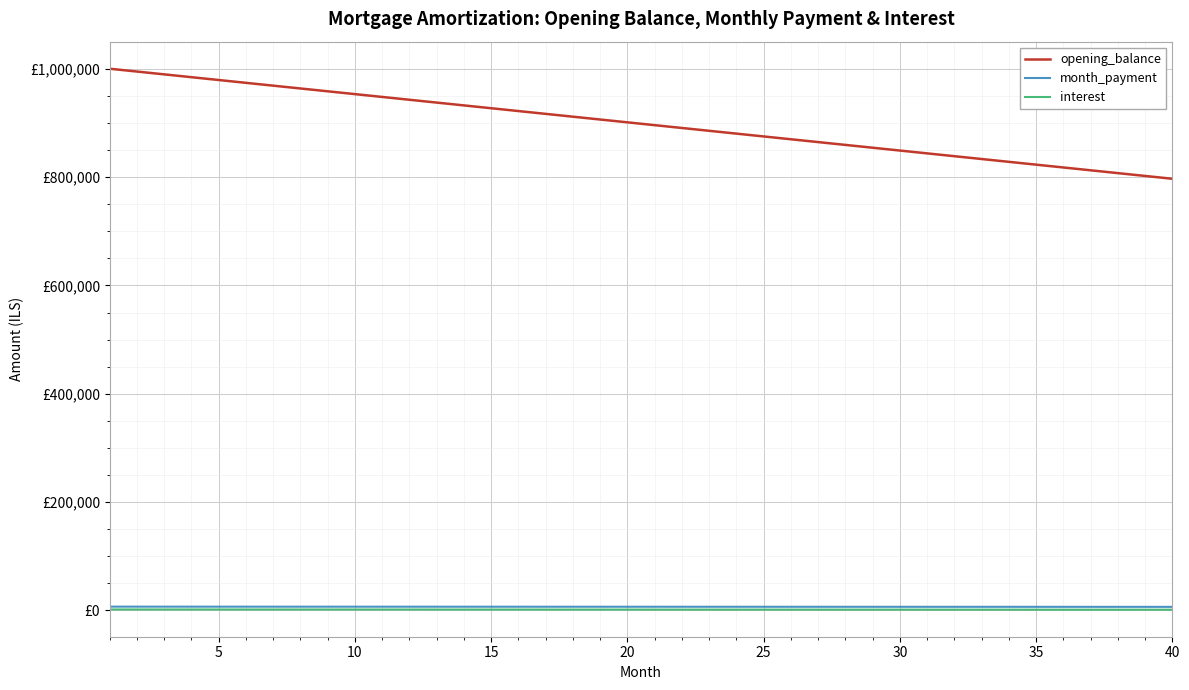

True or false: month_payment and opening_balance intersect in this chart.

False